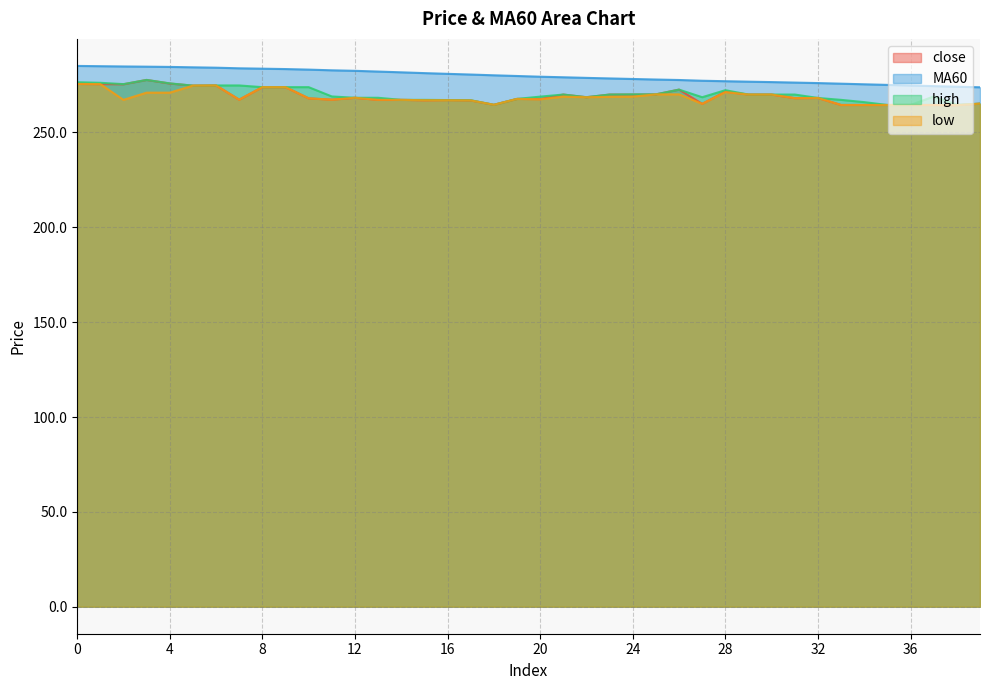

How many data points in close are less than 268?

18